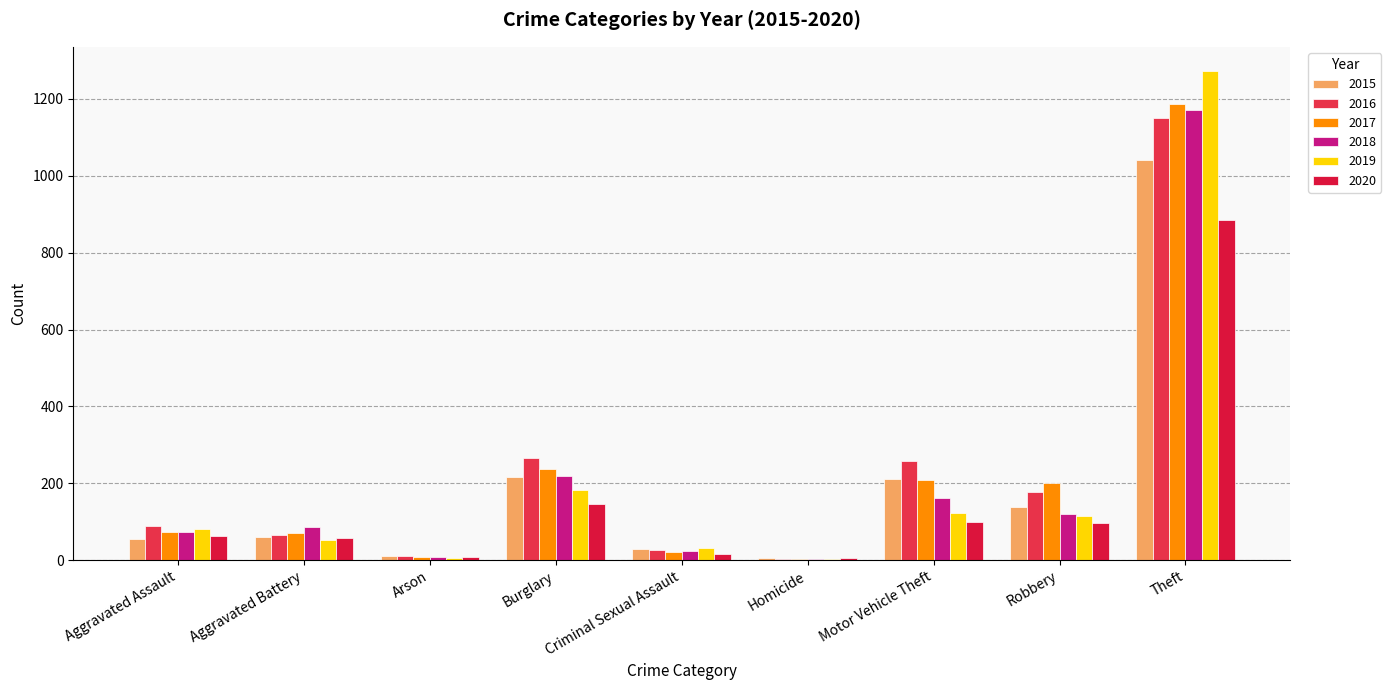

Are the bars grouped side by side (vs. stacked)?

Yes